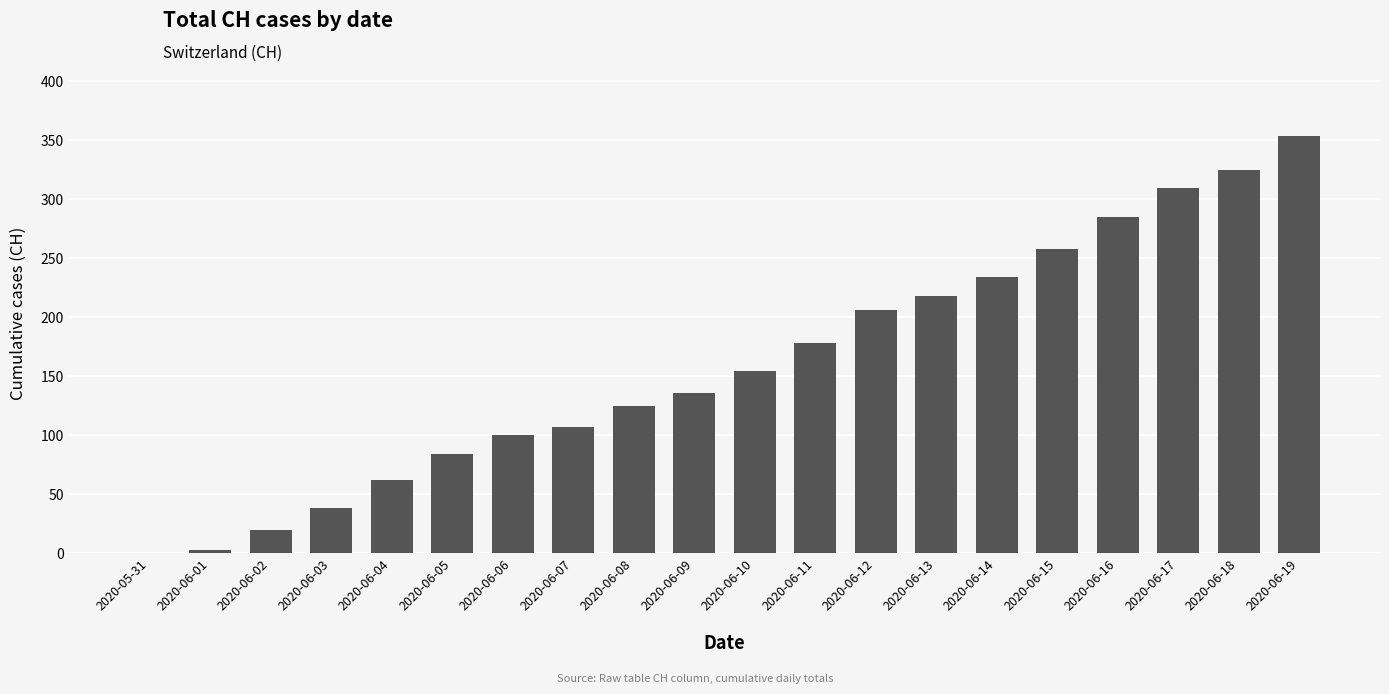

Reading left to right, list all the values displayed in this chart.

2020-05-31=0	2020-06-01=3	2020-06-02=20	2020-06-03=38	2020-06-04=62	2020-06-05=84	2020-06-06=100	2020-06-07=107	2020-06-08=125	2020-06-09=136	2020-06-10=154	2020-06-11=178	2020-06-12=206	2020-06-13=218	2020-06-14=234	2020-06-15=258	2020-06-16=285	2020-06-17=309	2020-06-18=325	2020-06-19=353